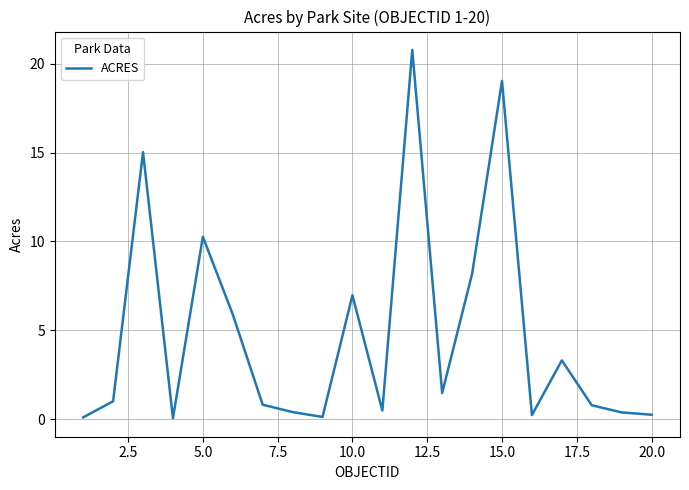

What is the difference between the maximum and minimum values?

20.7